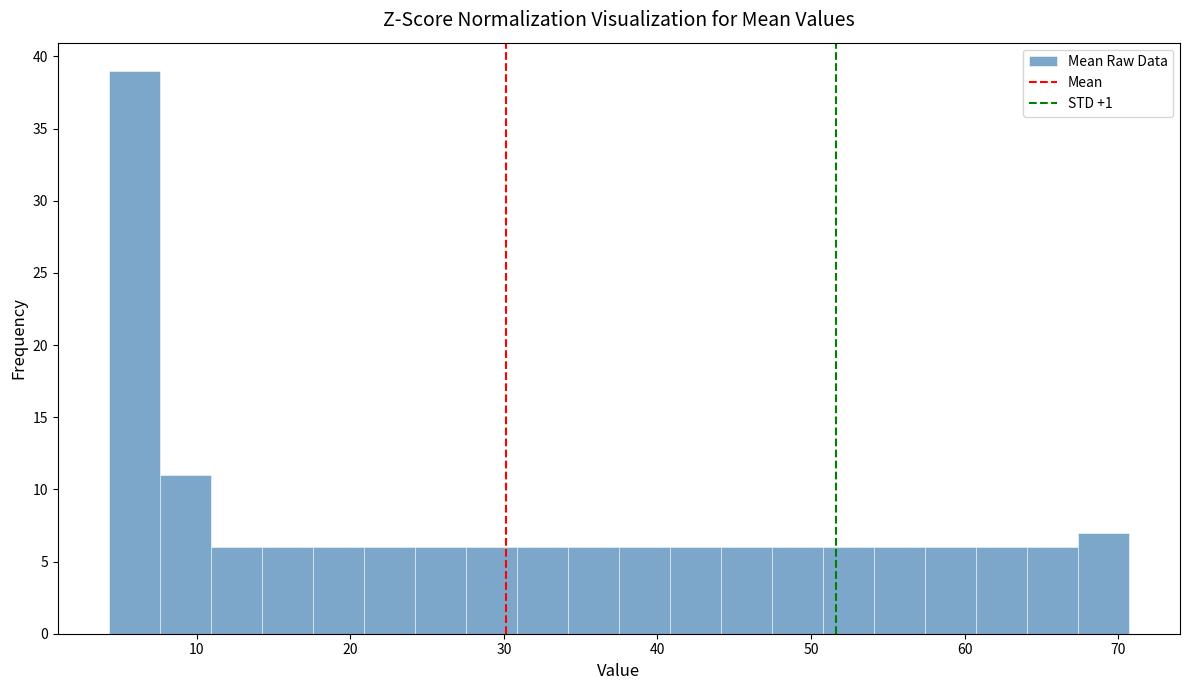

Around what value on the x-axis is the tallest bar? Give the approximate position of its centre, as read against the axis.

6